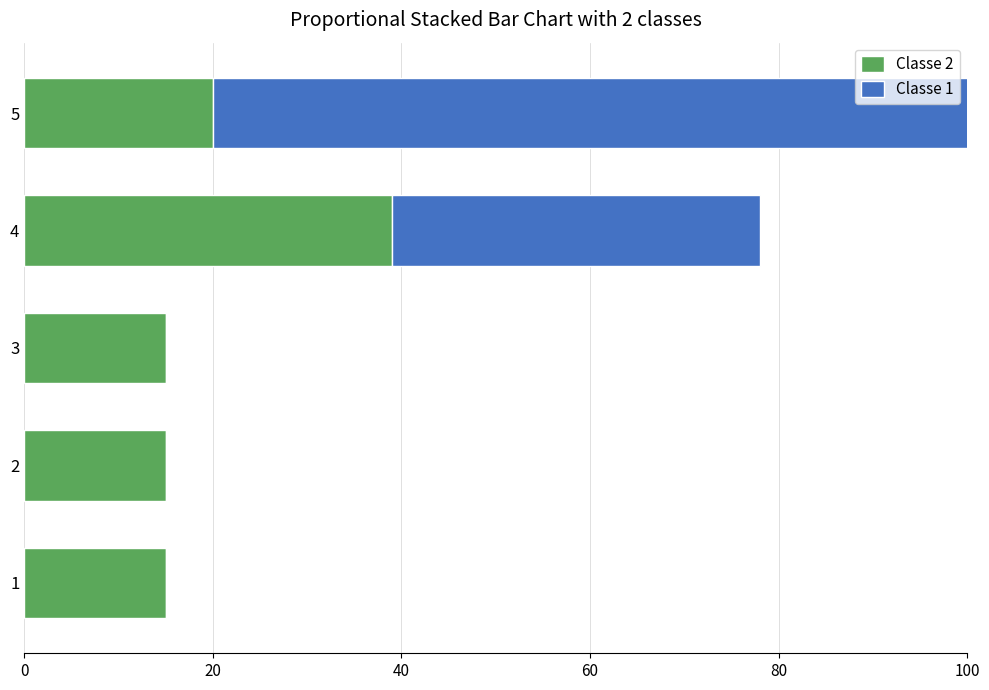

What is the maximum value for Classe 2?

39